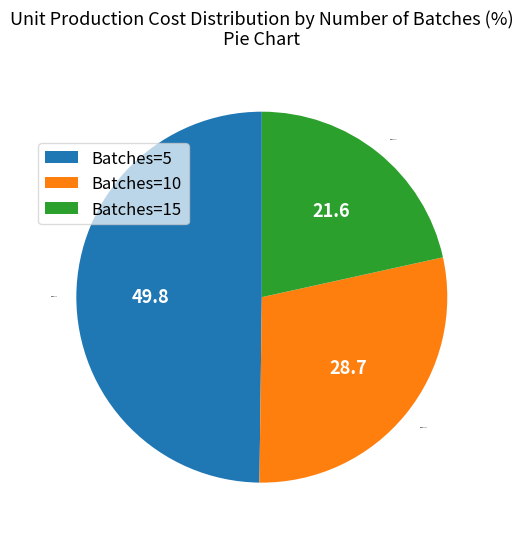

What is the ratio of the value at Batches=5 to the value at Batches=15?

2.3